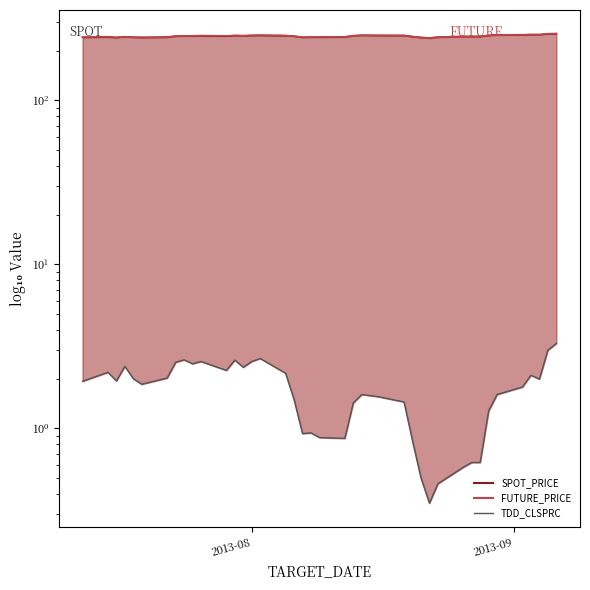

What is the difference between the SPOT_PRICE values at 2013-07-15 and 2013-08-20?

1.7